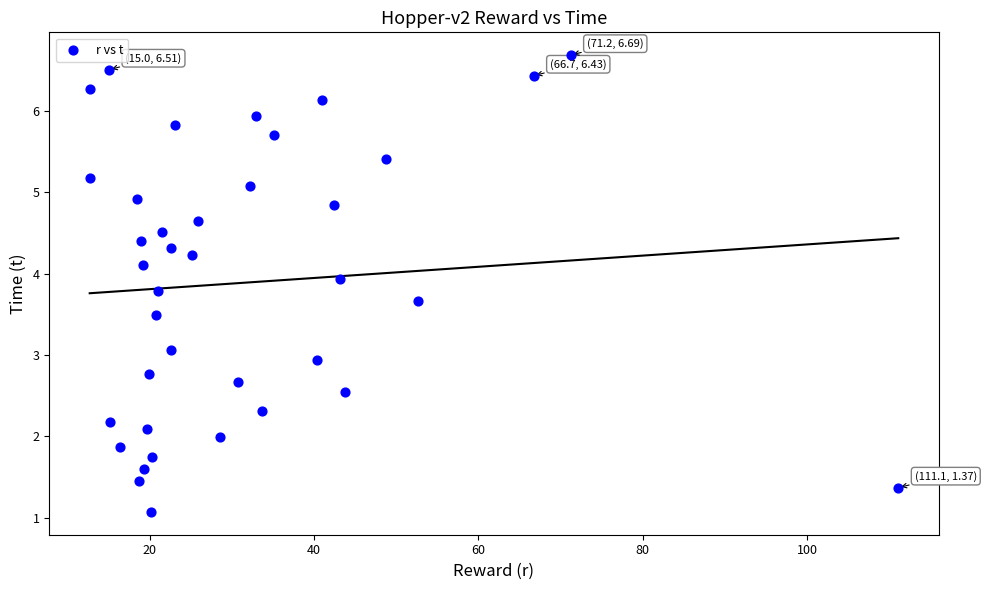

What is the range of X values (max minus min)?

98.4